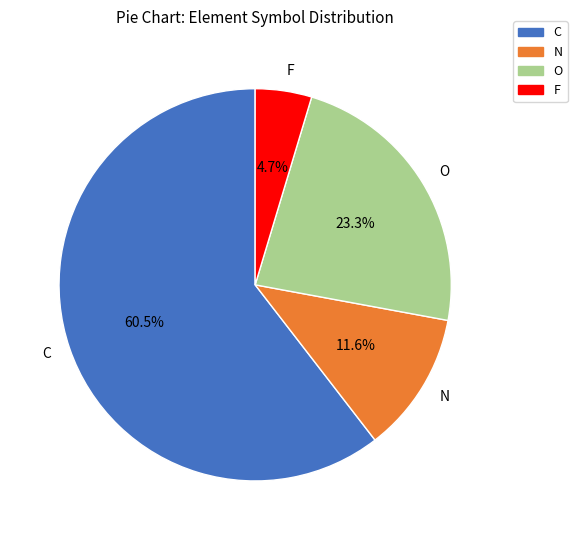

To the nearest percent, what is the difference between the C and F slice percentages?

56%